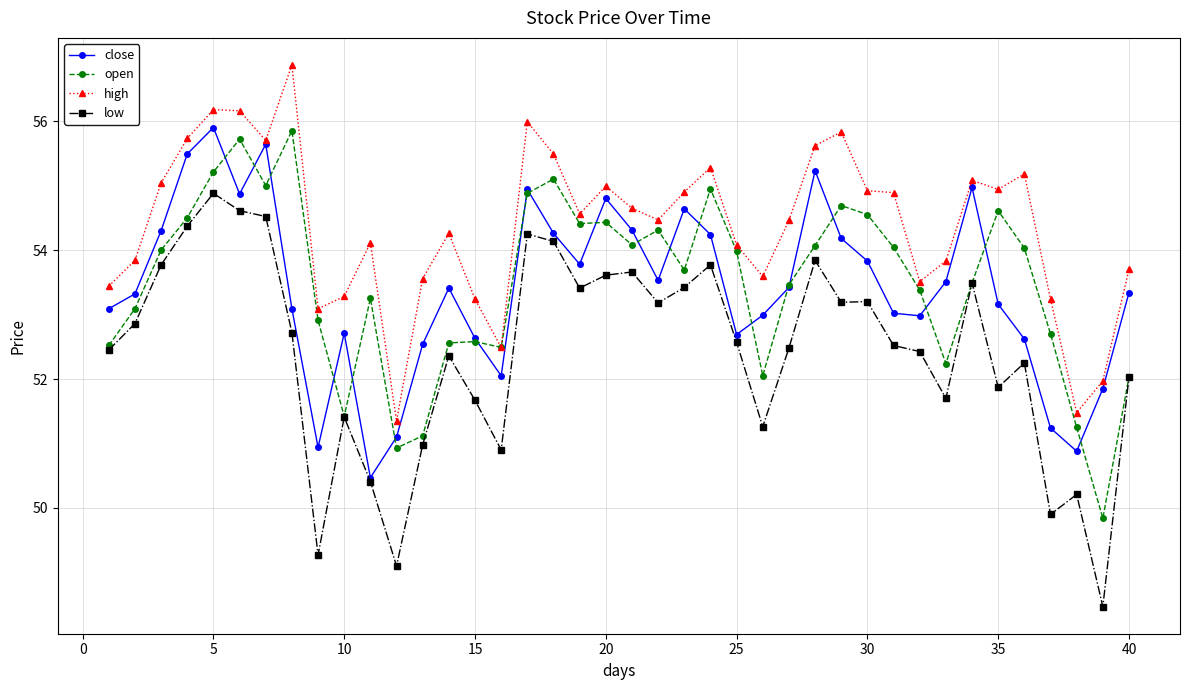

Which series has the largest total across all categories?

high